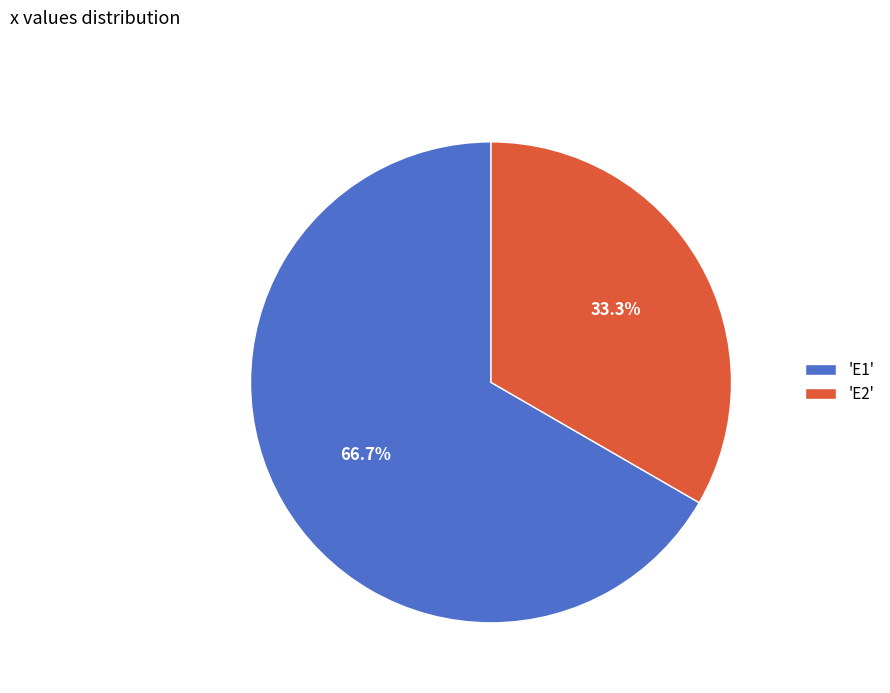

Rank the categories by value from lowest to highest.

'E2', 'E1'